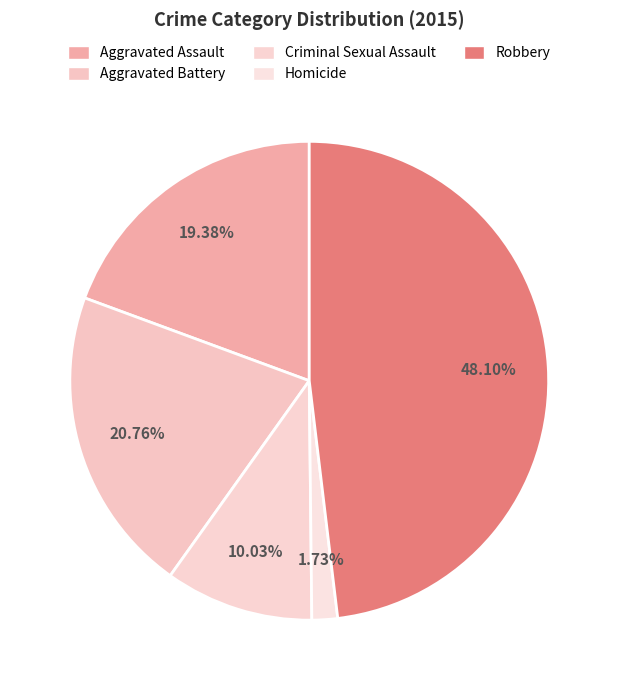

To the nearest percent, what is the combined percentage of Robbery and Aggravated Assault?

67%